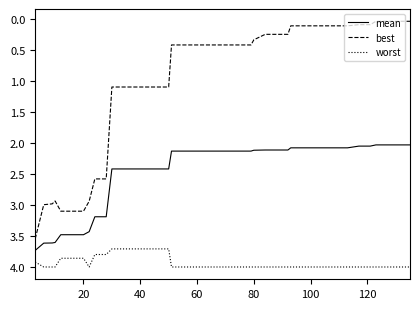

Rank the series by their average value, from highest to lowest.

worst, mean, best